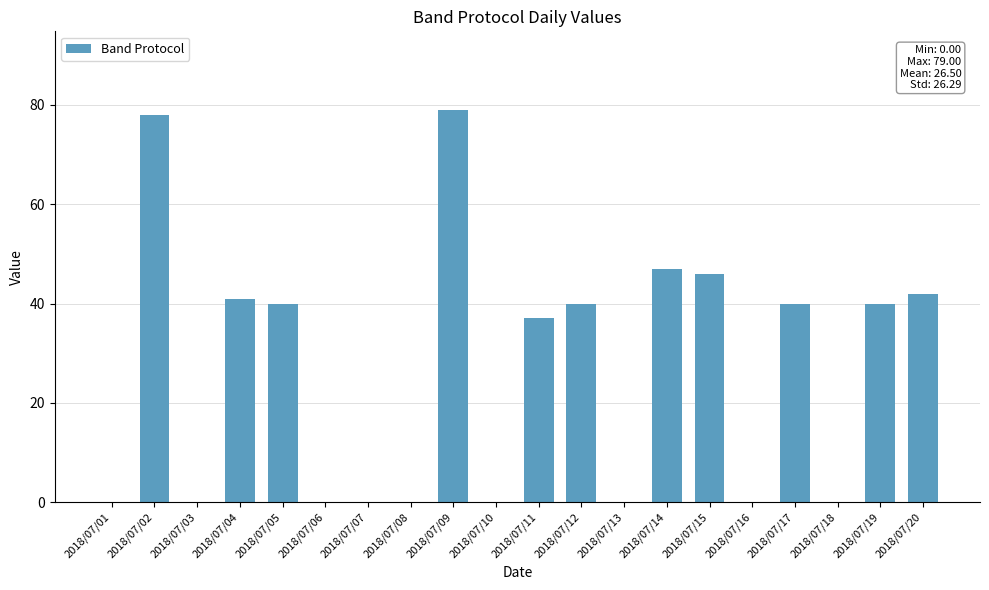

True or false: the data shows 0 at 2018/07/08.

True